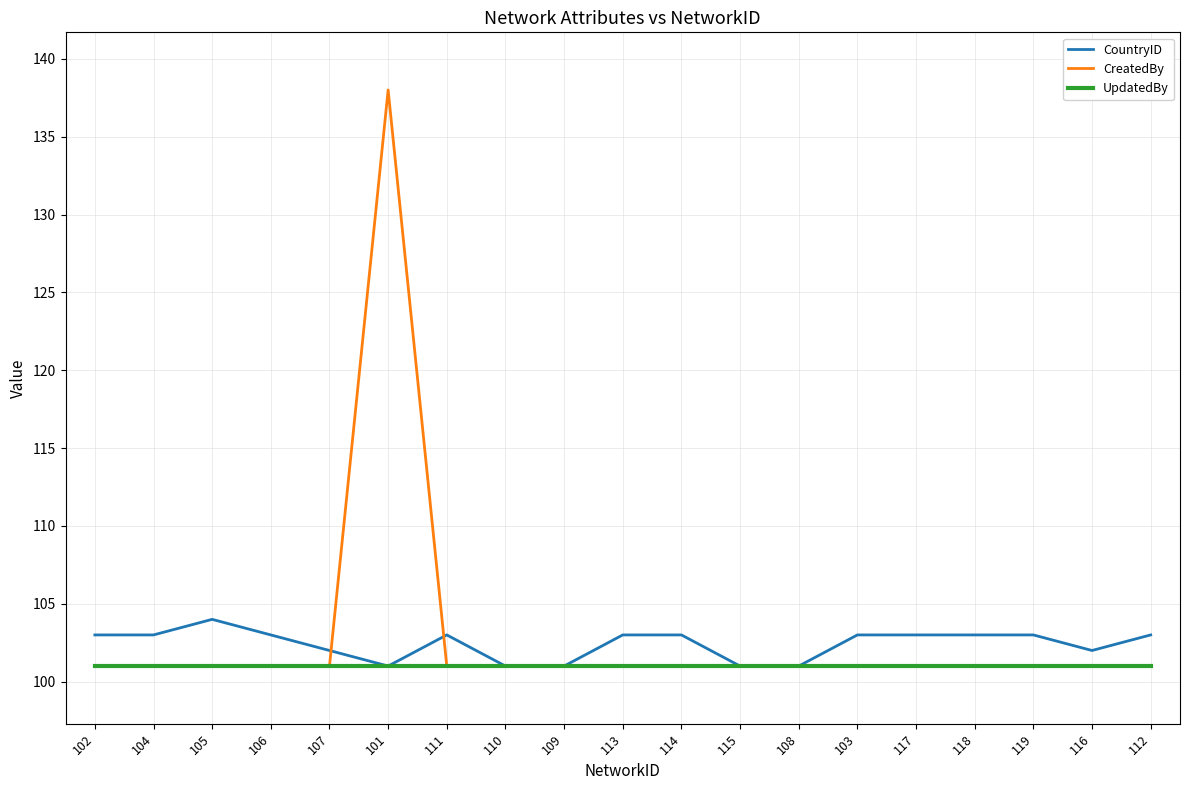

What is the maximum value shown in the chart?

138